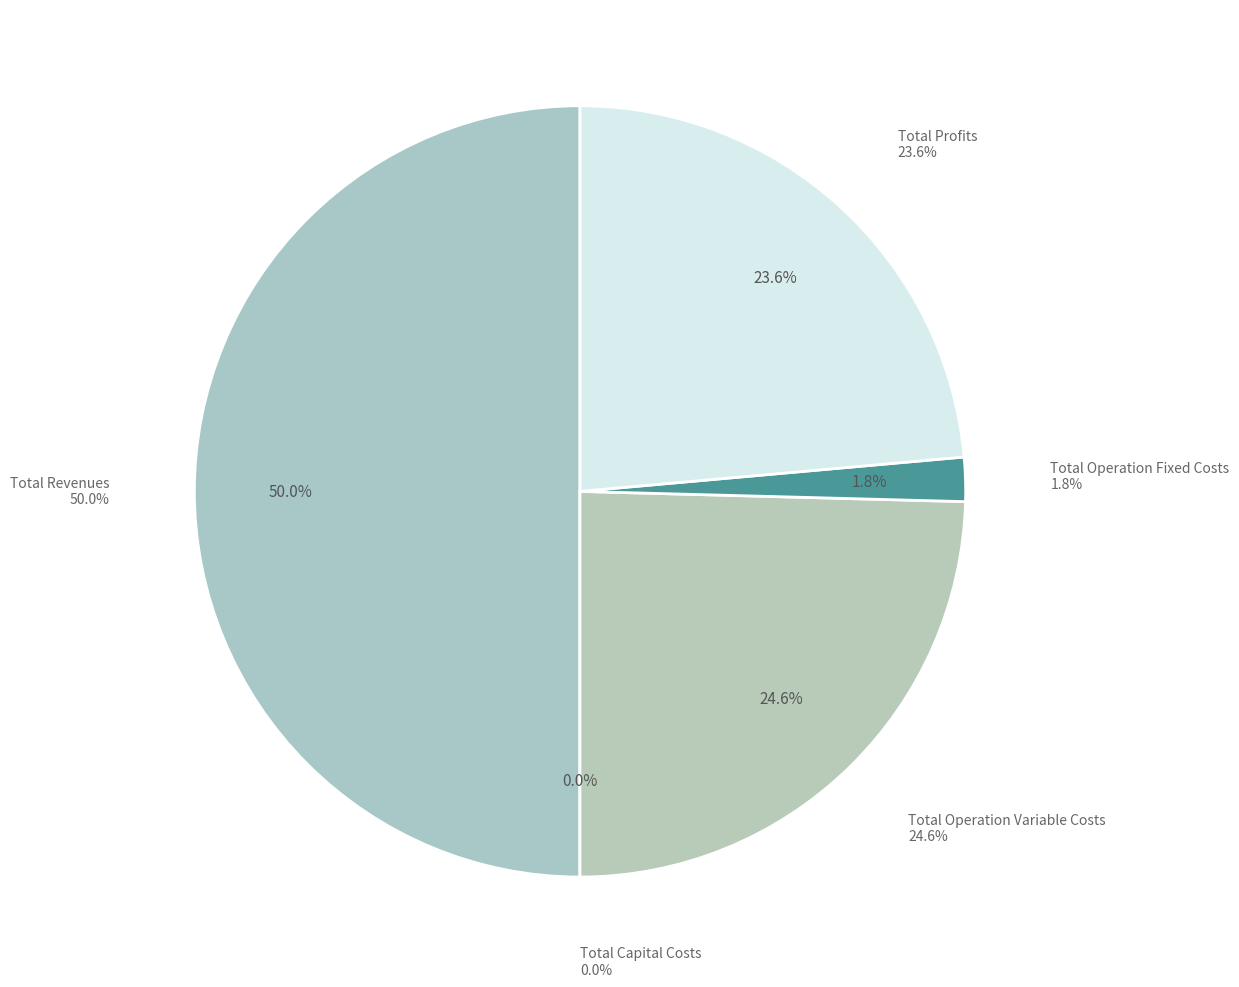

Does Total Capital Costs represent more than half of the total?

No